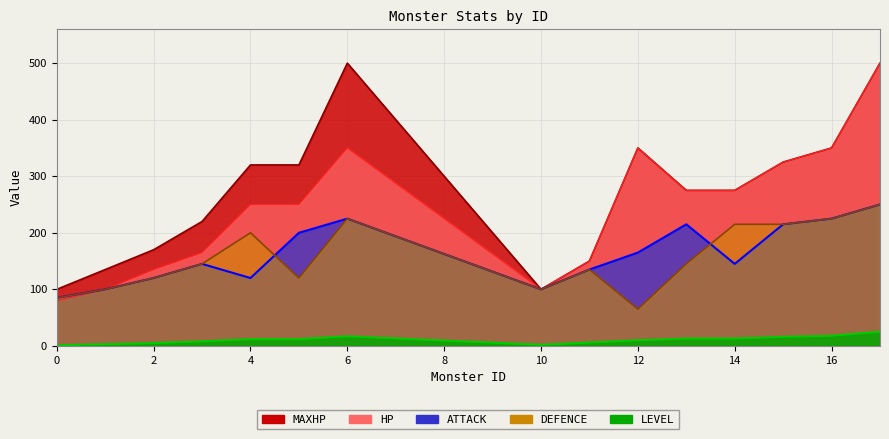

What is the smallest value displayed?

1